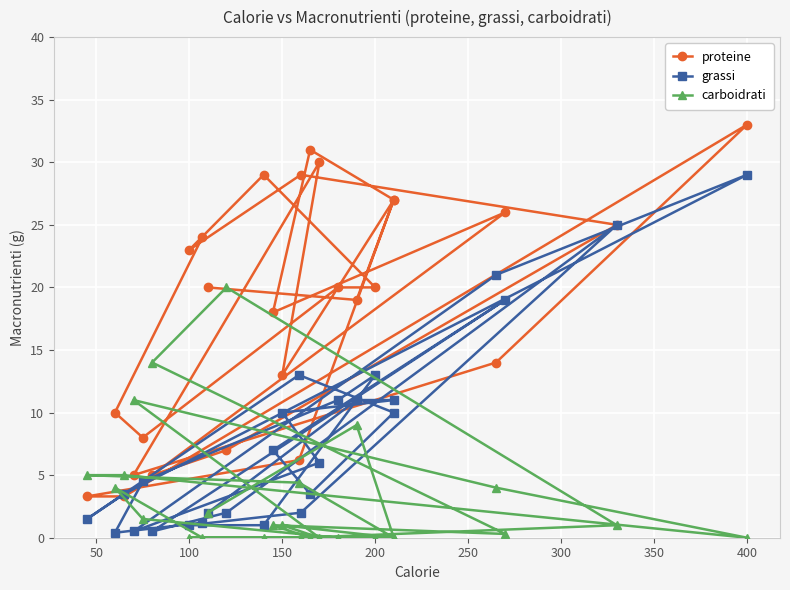

List the series in order of their overall mean, highest first.

proteine, grassi, carboidrati